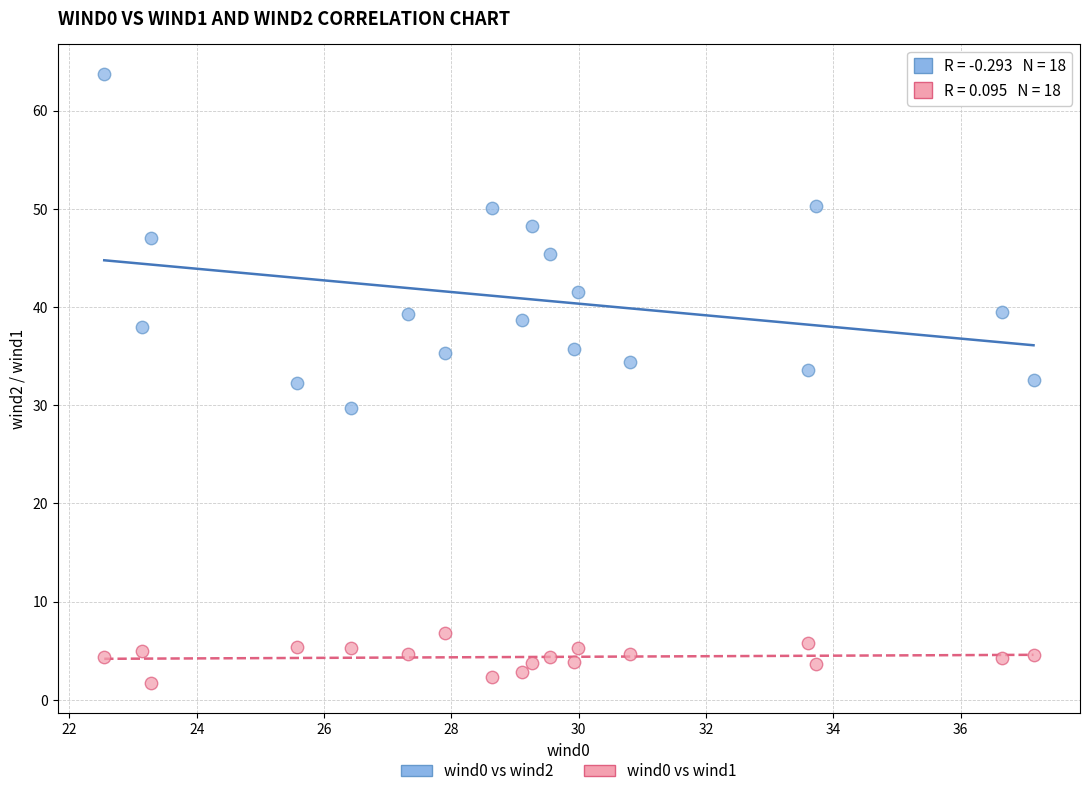

Which series reaches the maximum Y coordinate?

wind0 vs wind2